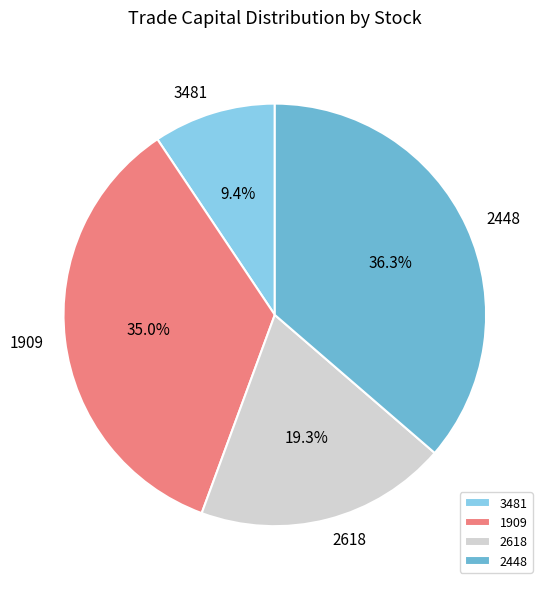

How many segments does this pie chart have?

4